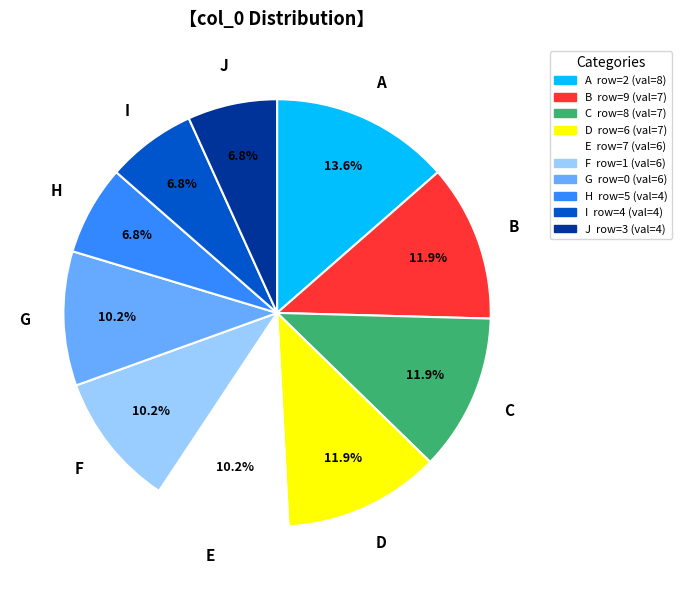

How many slices are in this pie chart?

10